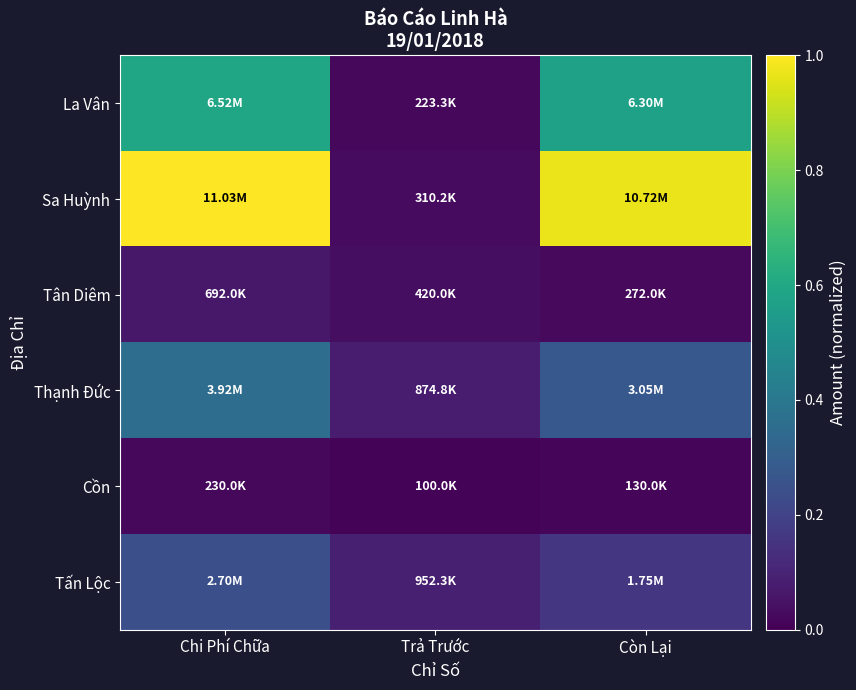

Which series has the largest total across all categories?

Sa Huỳnh